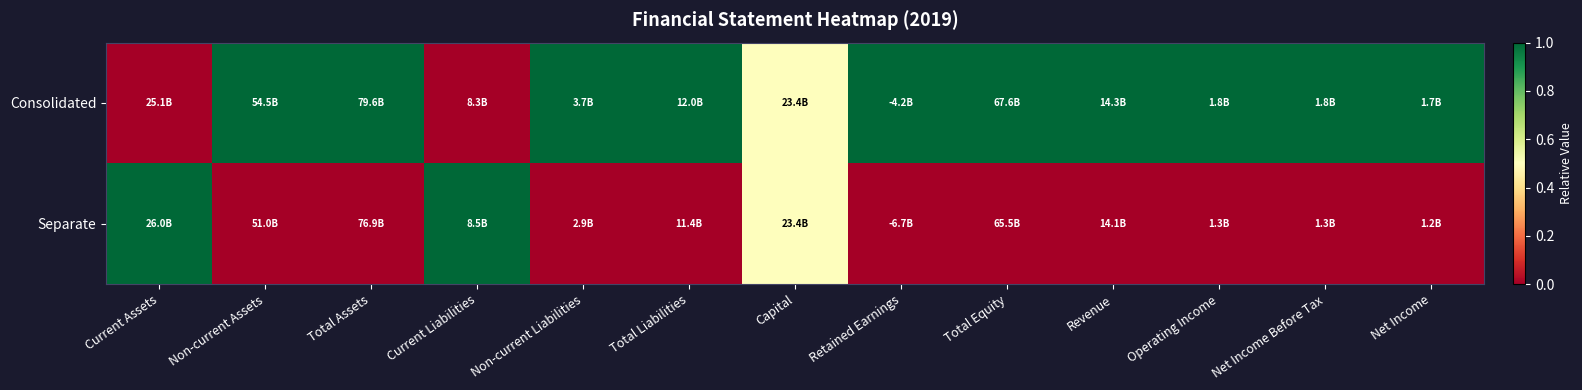

Between Current Assets and Current Liabilities, which is larger?

Current Assets